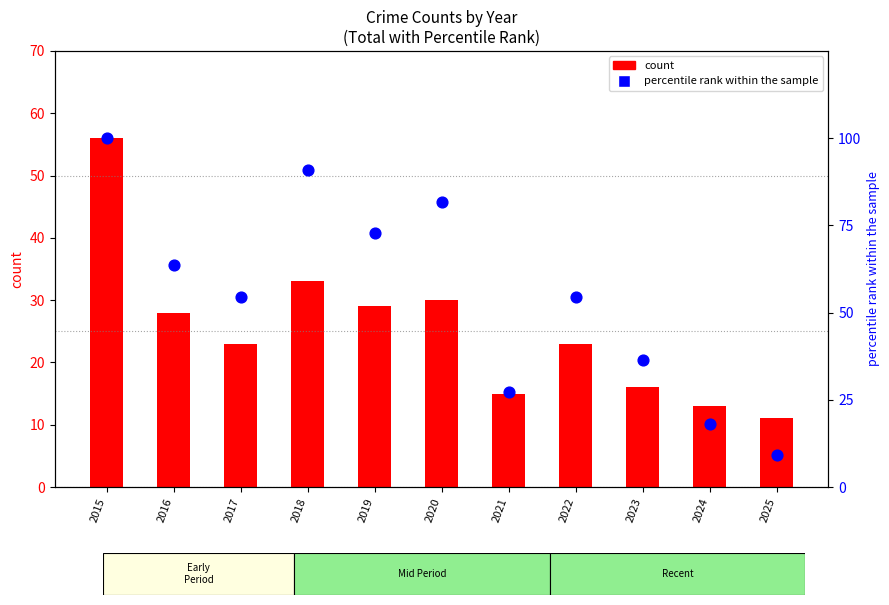

At which category is the sum across all series the highest?

2015